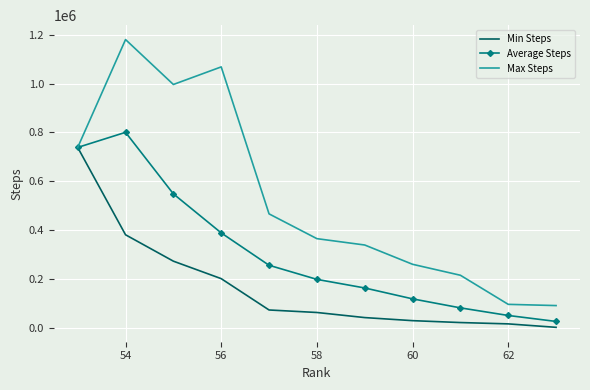

What are all the series names shown in the legend?

Min Steps, Average Steps, Max Steps